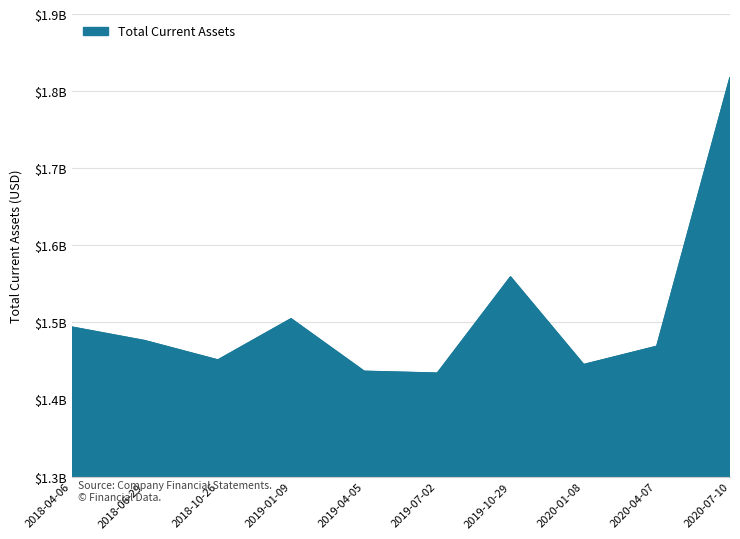

Is this an area chart (filled region under the line)?

Yes